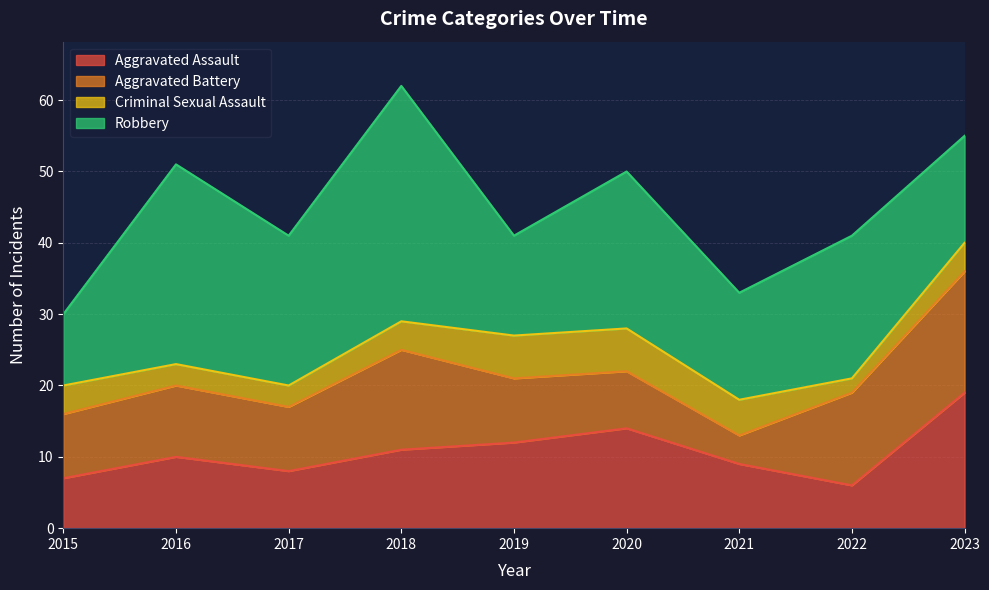

What is the difference between the Criminal Sexual Assault values at 2023 and 2017?

1